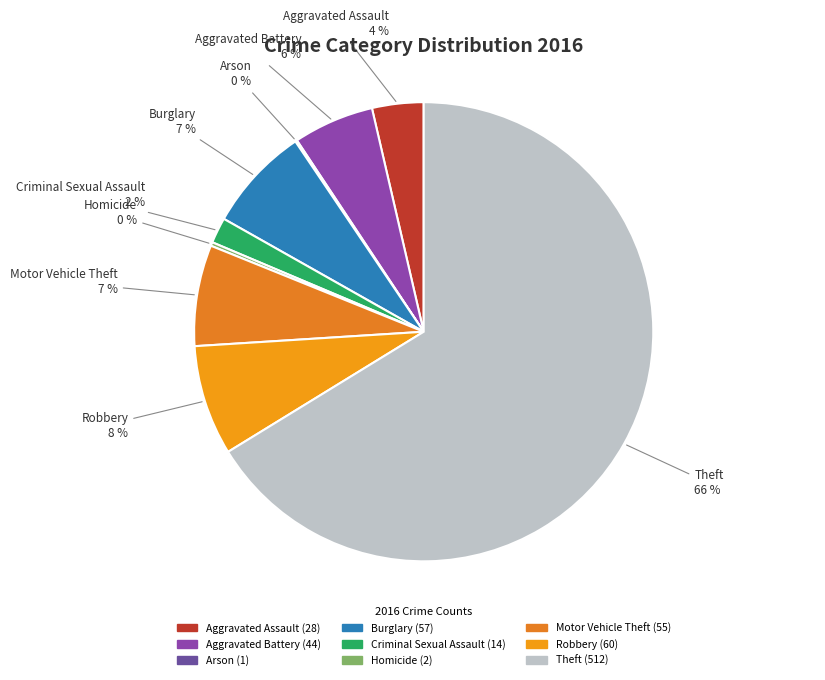

To the nearest percent, what percentage of the pie is Robbery?

8%